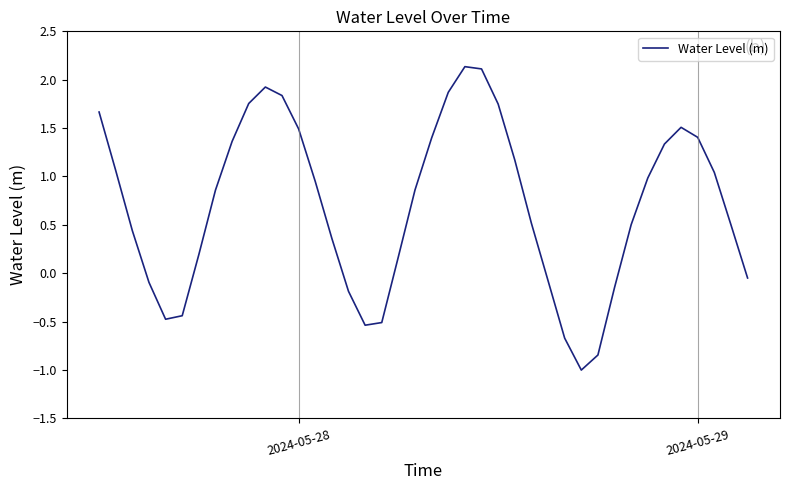

What is the maximum value shown in the chart?

2.1